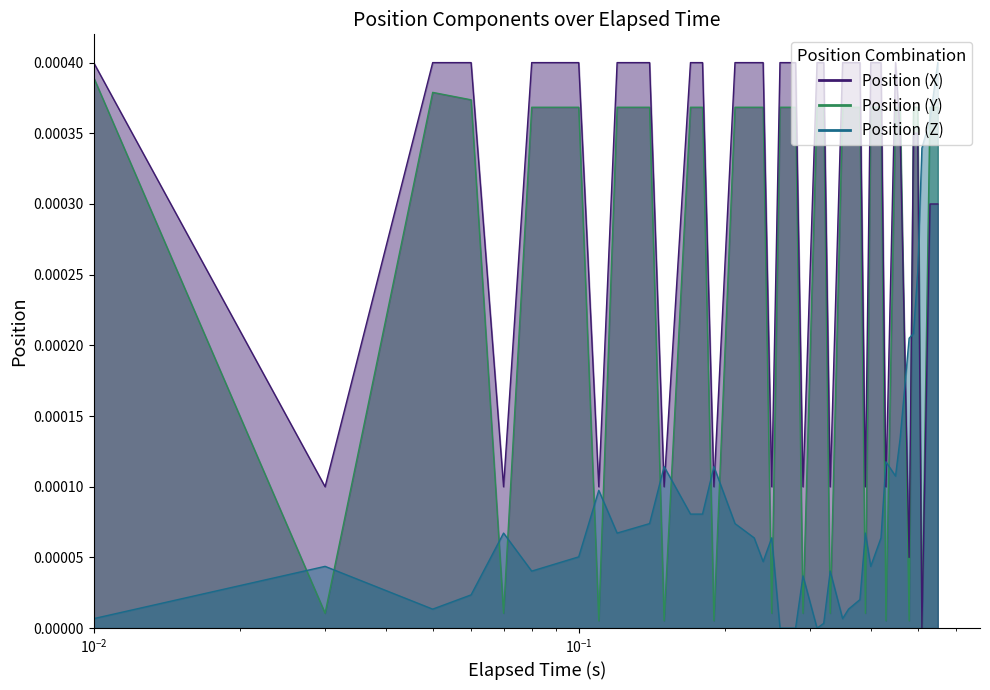

At how many categories does at least one series exceed 0?

40